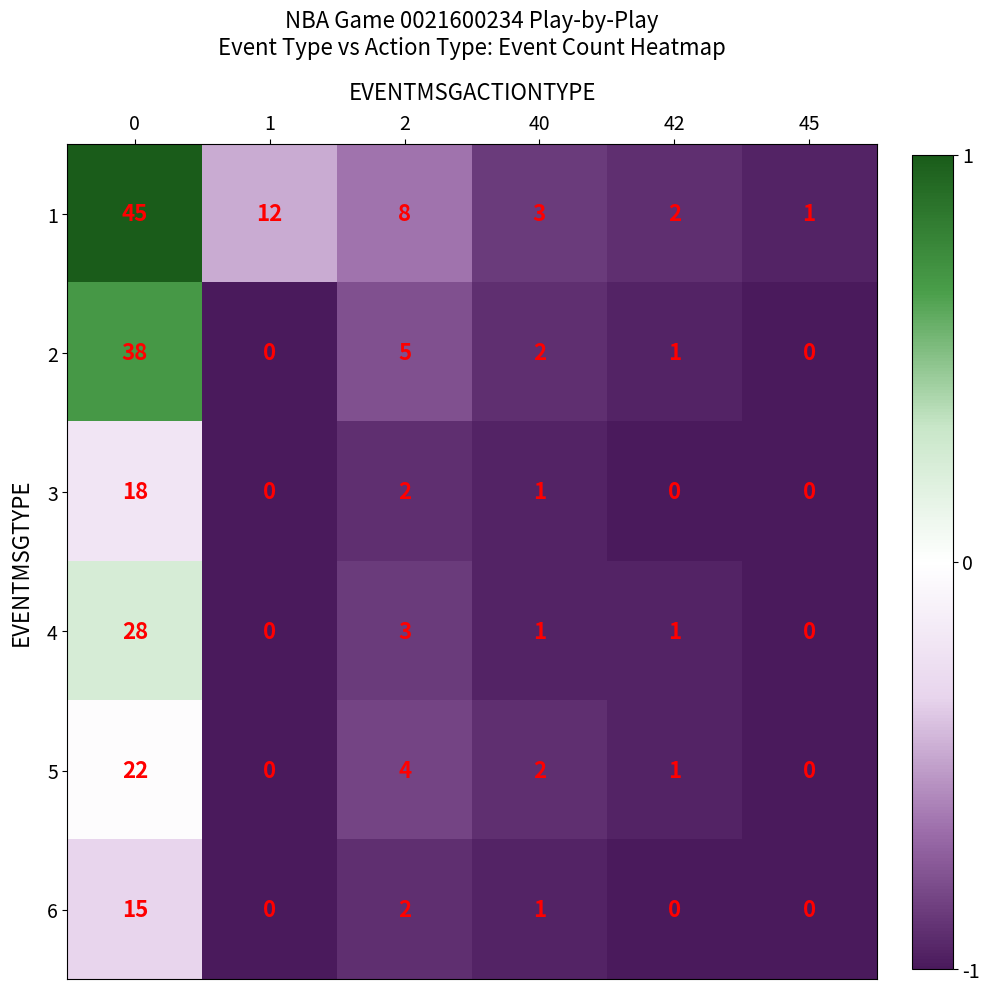

What is the difference between the highest and lowest values at 1?

12